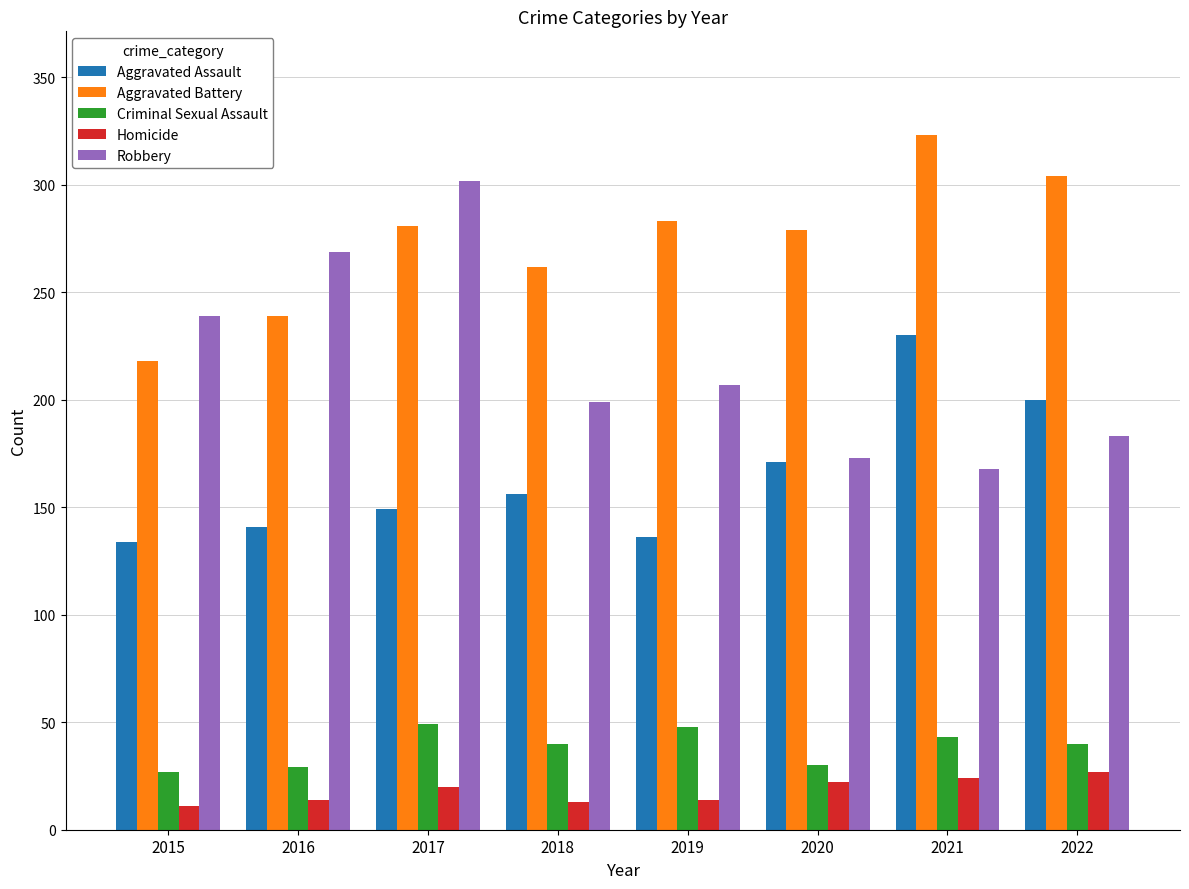

What is the value of the Robbery bar at the 7th from the left?

168